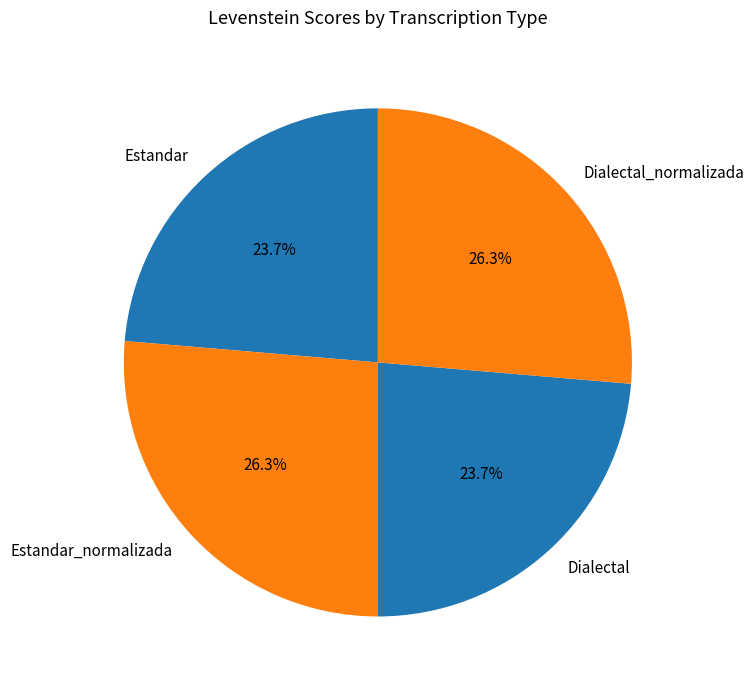

Approximately how many times larger is the value at Dialectal_normalizada compared to Estandar?

1.1